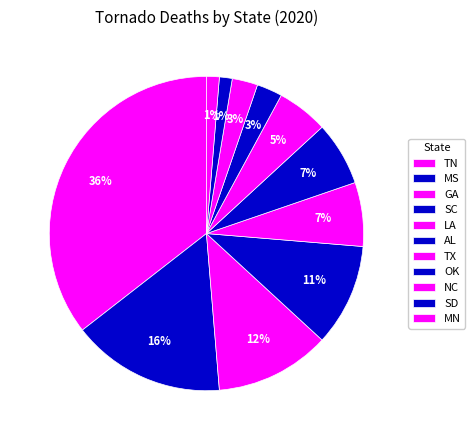

How many segments does this pie chart have?

11